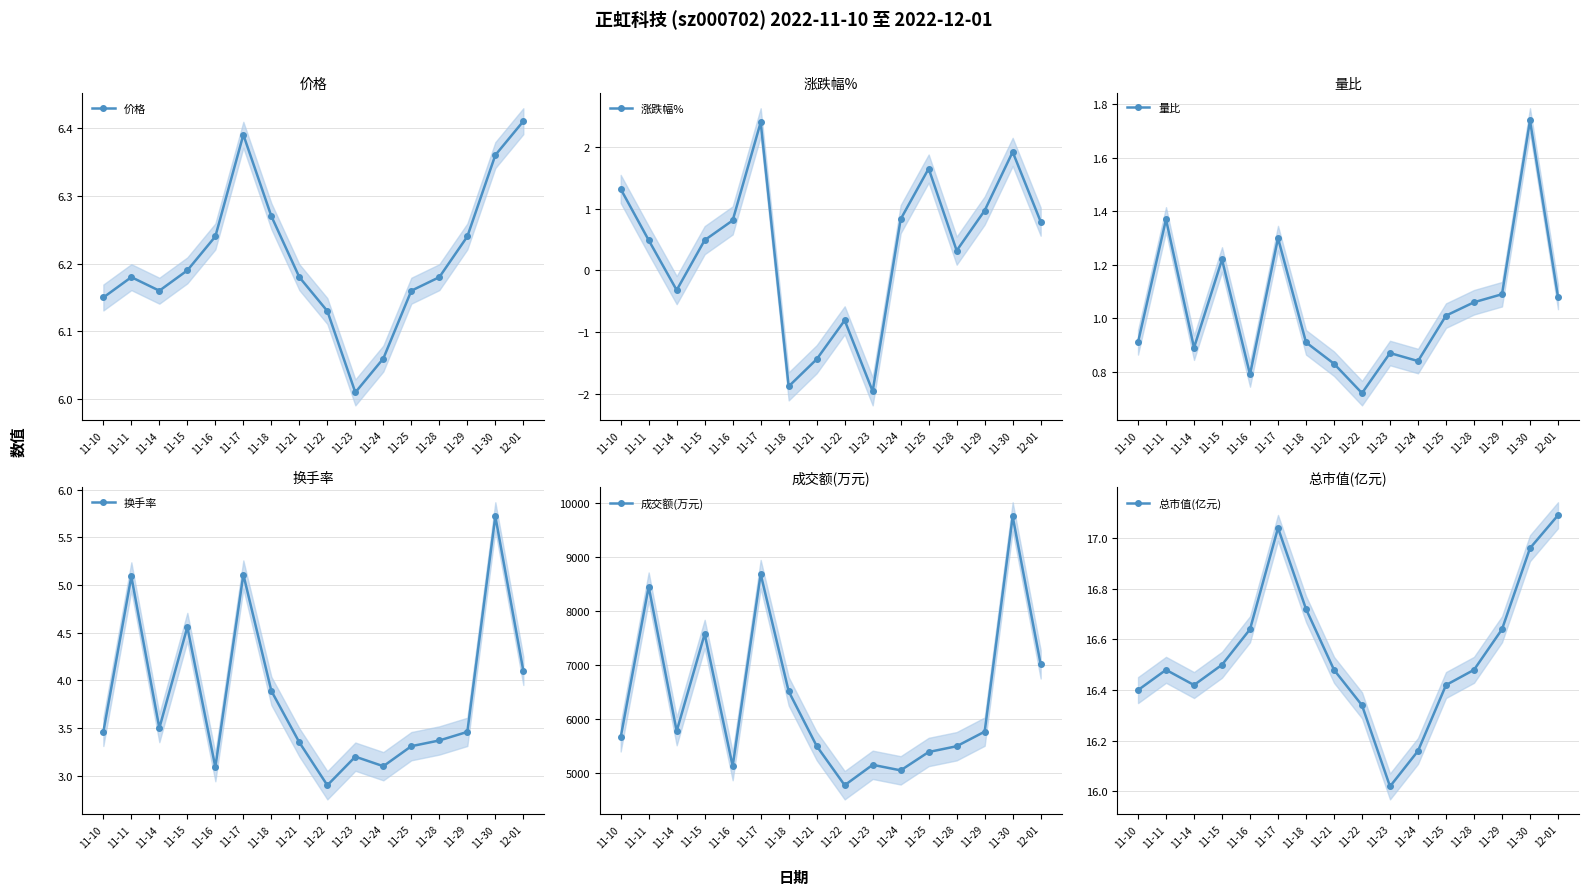

What is the spread (max minus min) of values at 11-11?

8453.5